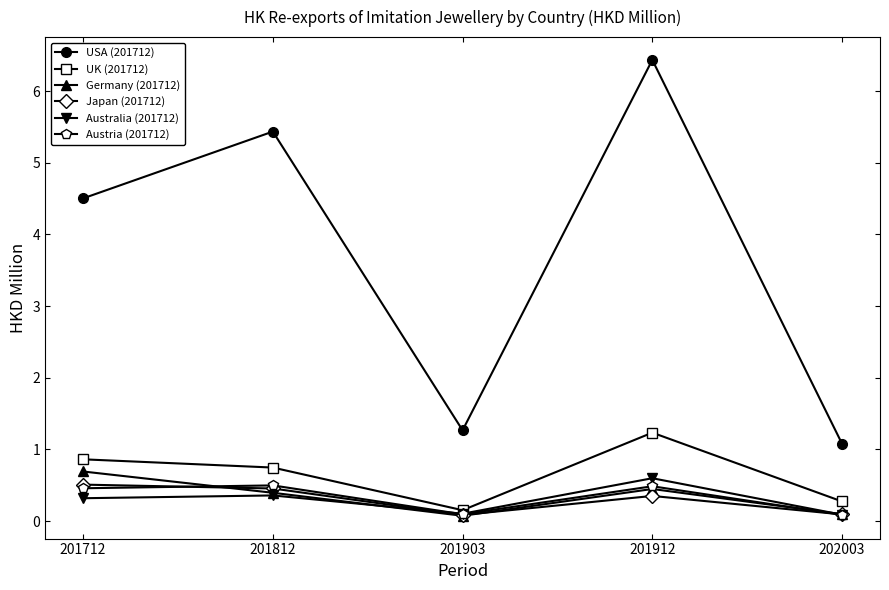

What are all the series names shown in the legend?

USA (201712), UK (201712), Germany (201712), Japan (201712), Australia (201712), Austria (201712)